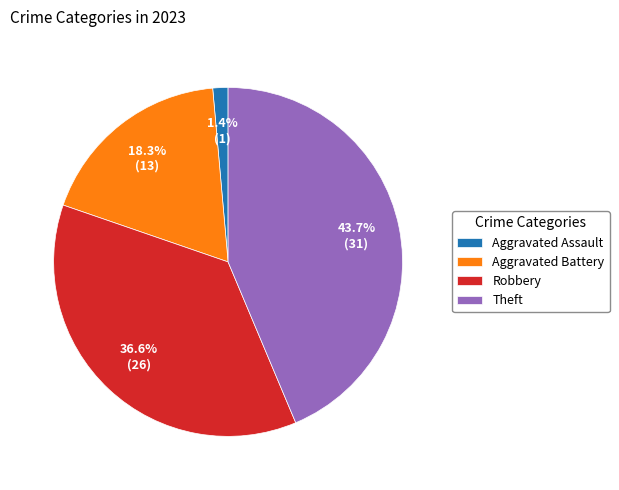

Approximately how many times larger is the value at Aggravated Battery compared to Robbery?

0.5